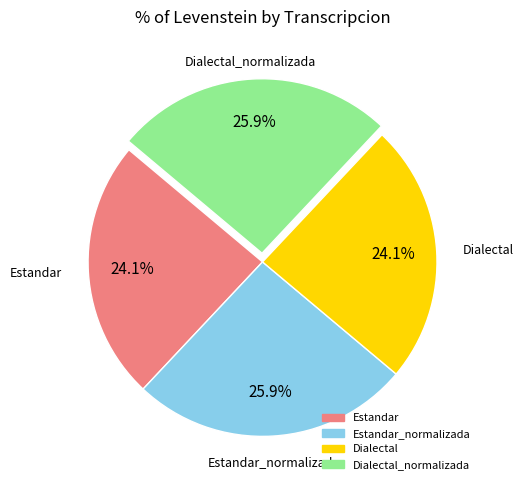

To the nearest percent, what is the average slice percentage?

25%